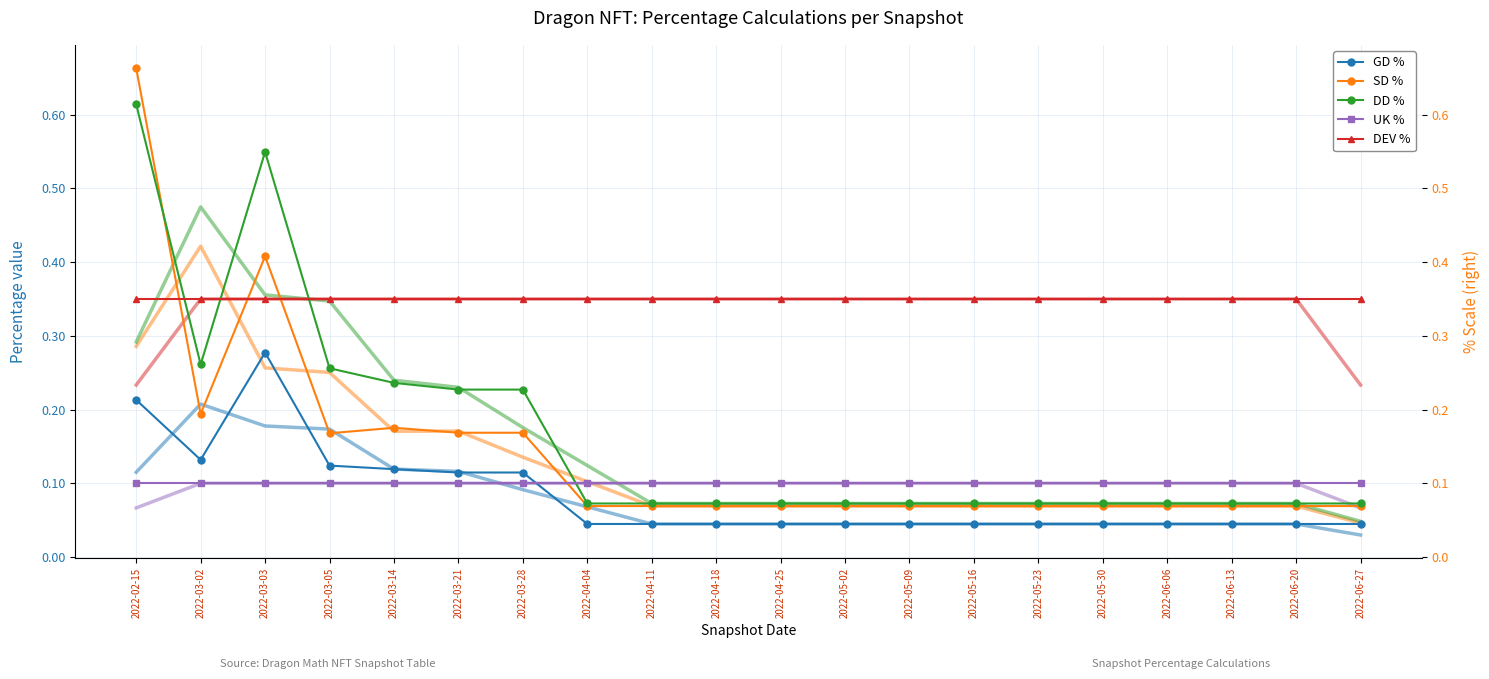

What is the value of the DD % point at the 9th from the left?

0.1